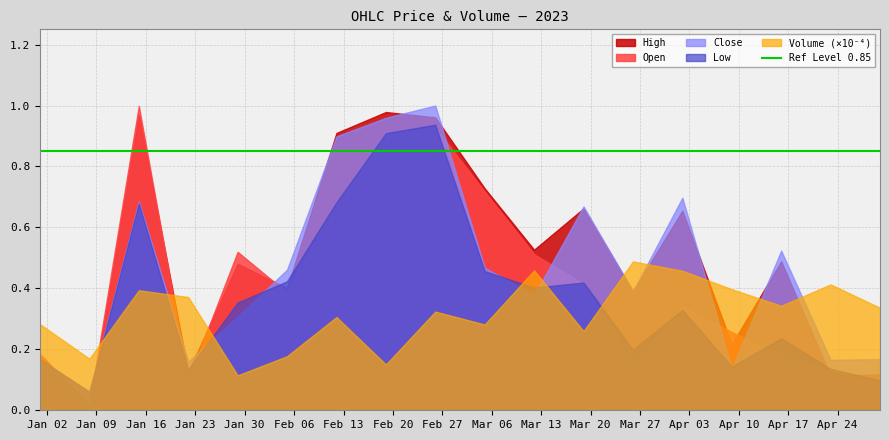

Rank the series by their average value, from lowest to highest.

Volume (×10⁻⁴), Low, Open, Close, High